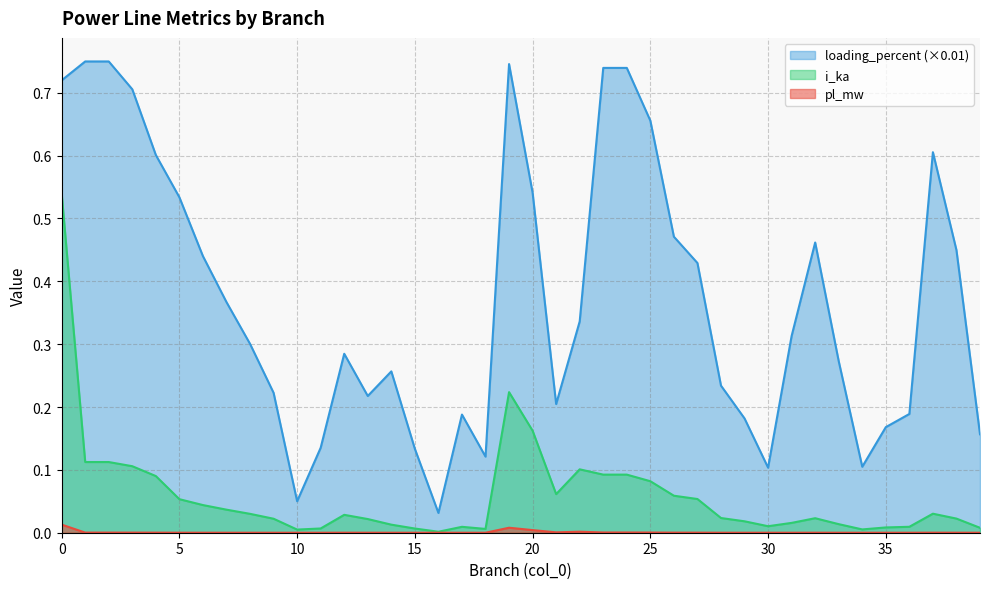

Reading left to right, transcribe all the data shown in this chart.

pl_mw: 0.0	0.0	0.0	0.0	0.0	0.0	0.0	0.0	0.0	0.0	0.0	0.0	0.0	0.0	0.0	0.0	0.0	0.0	0.0	0.0	0.0	0.0	0.0	0.0	0.0	0.0	0.0	0.0	0.0	0.0	0.0	0.0	0.0	0.0	0.0	0.0	0.0	0.0	0.0	0.0
loading_percent: 0.7	0.7	0.7	0.7	0.6	0.5	0.4	0.4	0.3	0.2	0.1	0.1	0.3	0.2	0.3	0.1	0.0	0.2	0.1	0.7	0.5	0.2	0.3	0.7	0.7	0.7	0.5	0.4	0.2	0.2	0.1	0.3	0.5	0.3	0.1	0.2	0.2	0.6	0.4	0.2
i_ka: 0.5	0.1	0.1	0.1	0.1	0.1	0.0	0.0	0.0	0.0	0.0	0.0	0.0	0.0	0.0	0.0	0.0	0.0	0.0	0.2	0.2	0.1	0.1	0.1	0.1	0.1	0.1	0.1	0.0	0.0	0.0	0.0	0.0	0.0	0.0	0.0	0.0	0.0	0.0	0.0